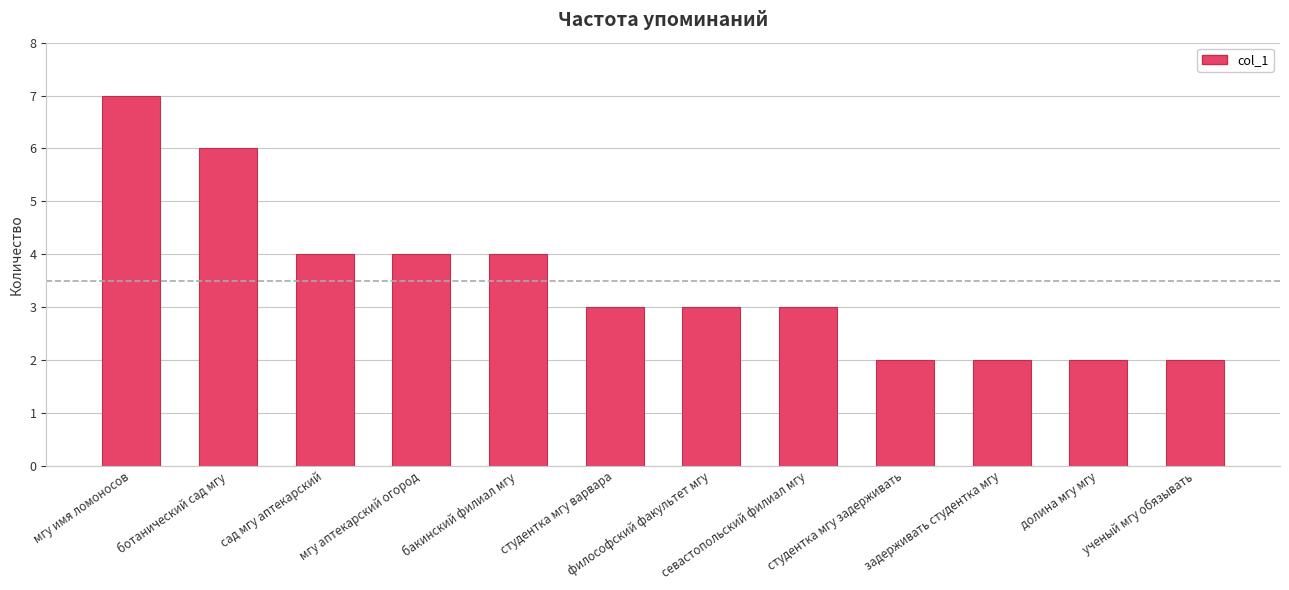

What position from the left is сад мгу аптекарский?

3